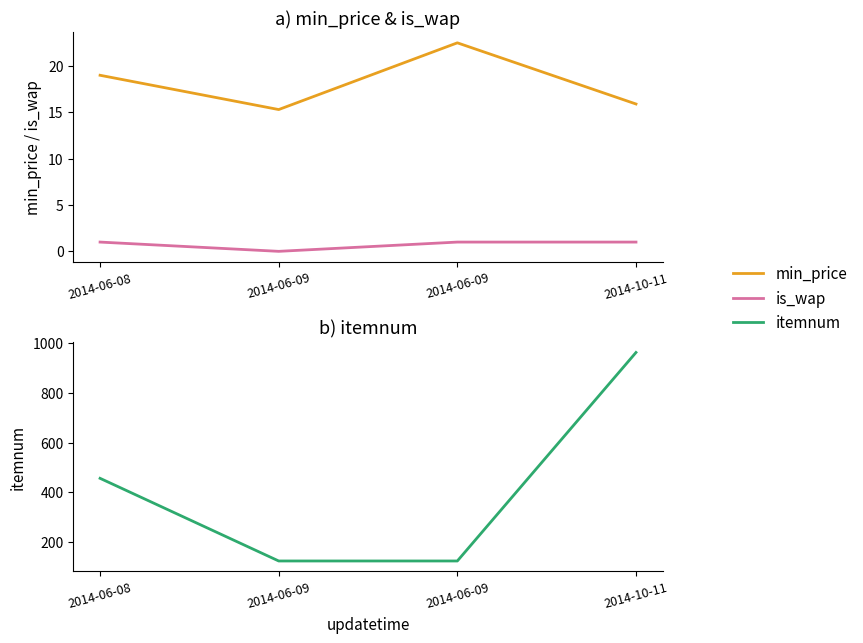

Which series has the largest total across all categories?

itemnum